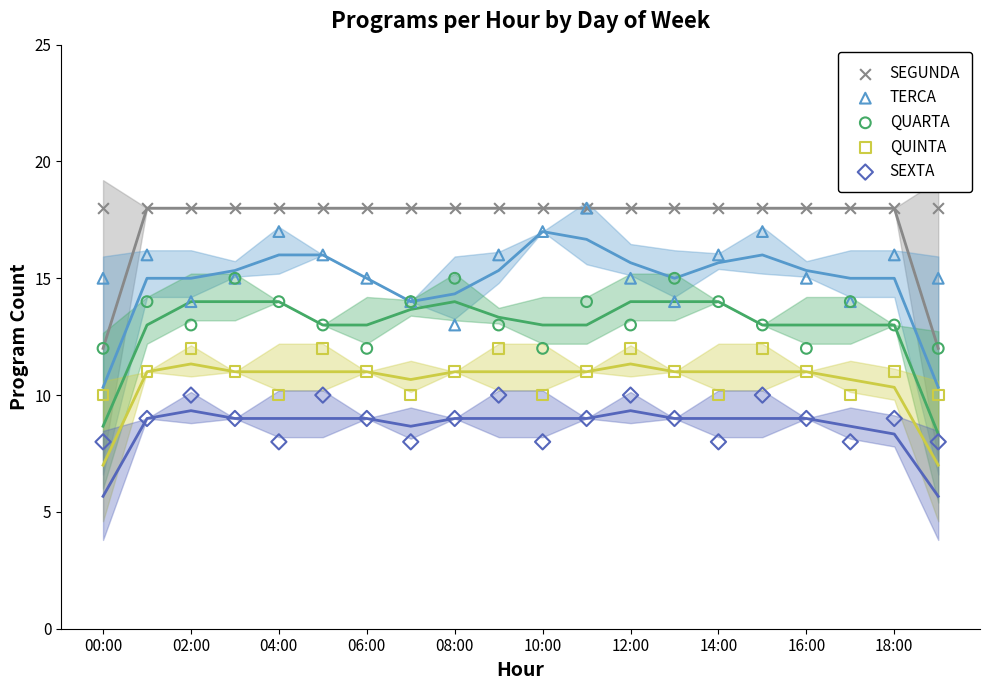

Which series has the widest spread of Y values?

TERCA